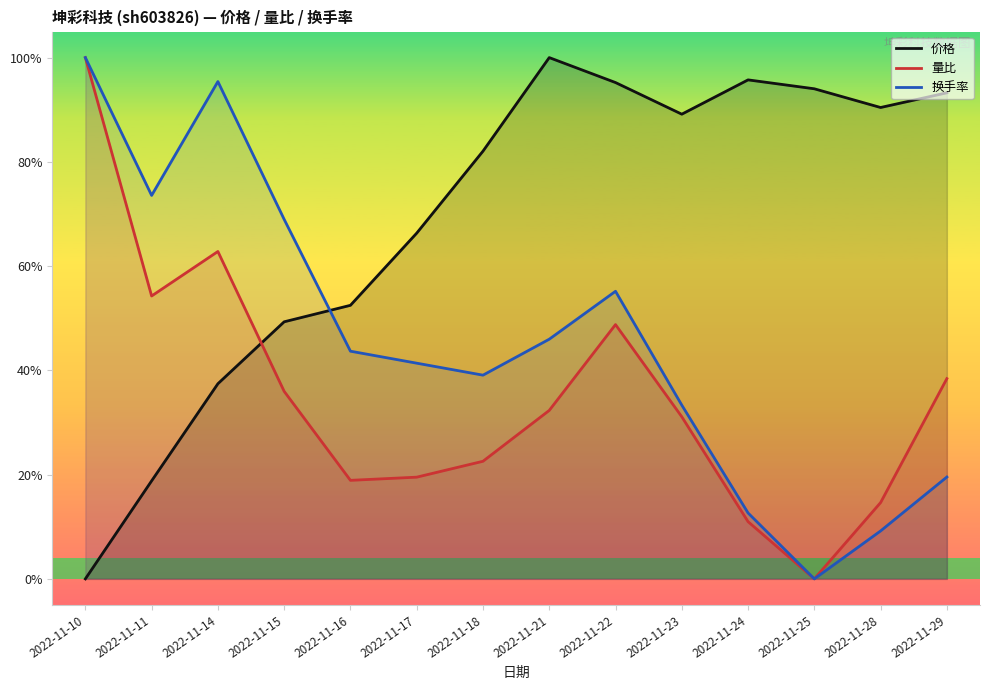

Between which two adjacent categories do 量比 and 价格 first intersect?

2022-11-14 and 2022-11-15